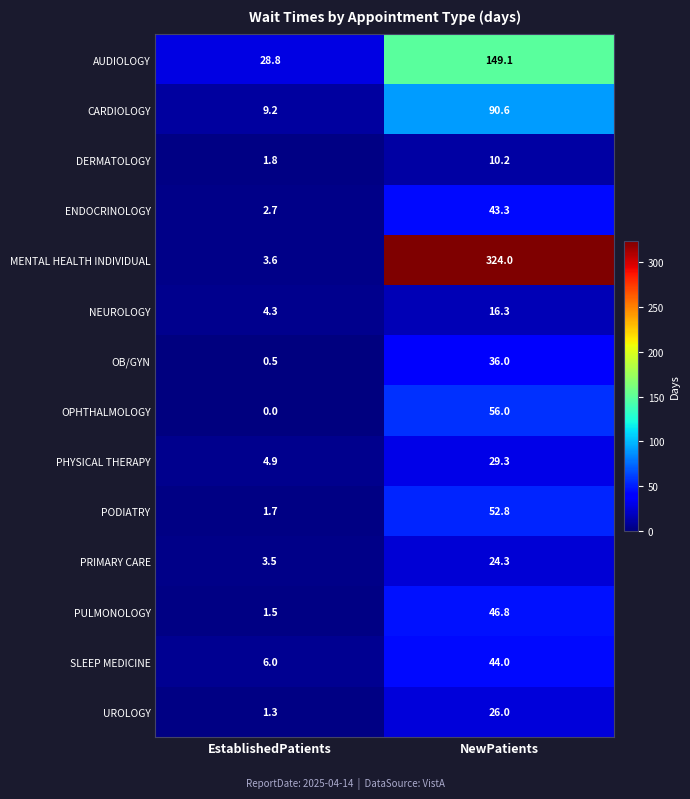

Which series has the largest total across all categories?

MENTAL HEALTH INDIVIDUAL